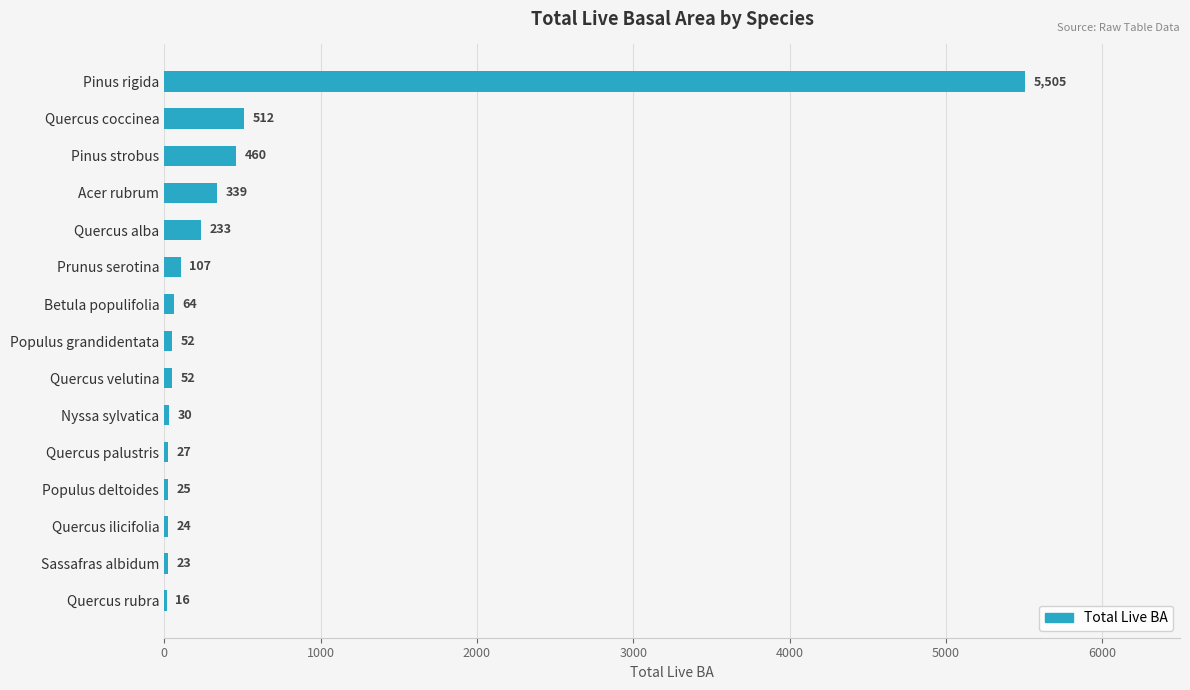

Count the number of data series in this chart.

1